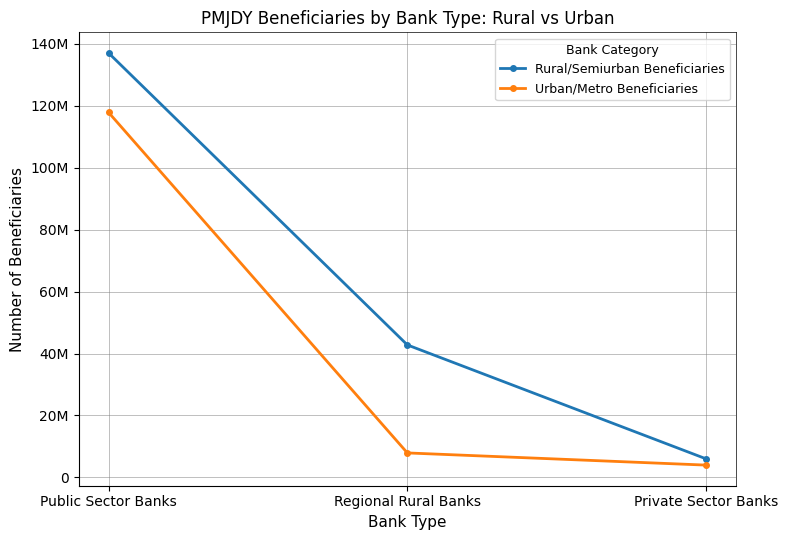

What is the difference between the highest and lowest values at Regional Rural Banks?

34885440